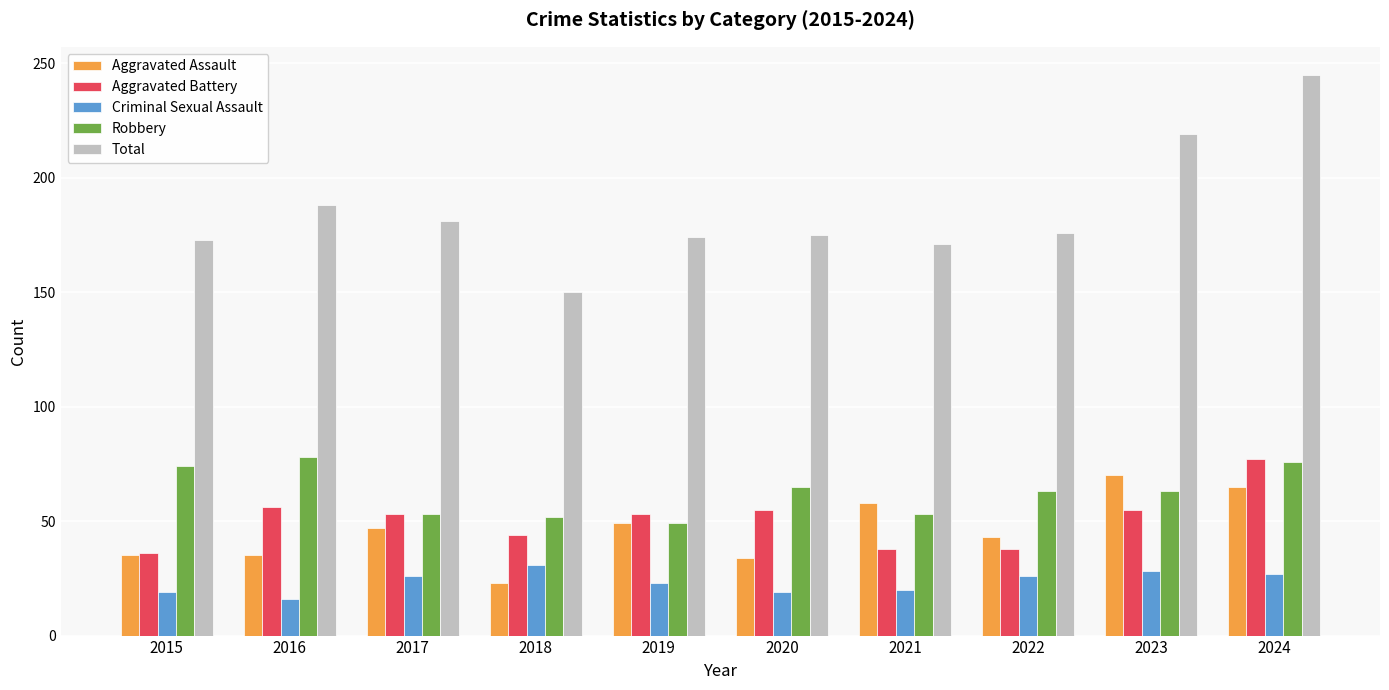

What is the total value across all series at 2023?

435